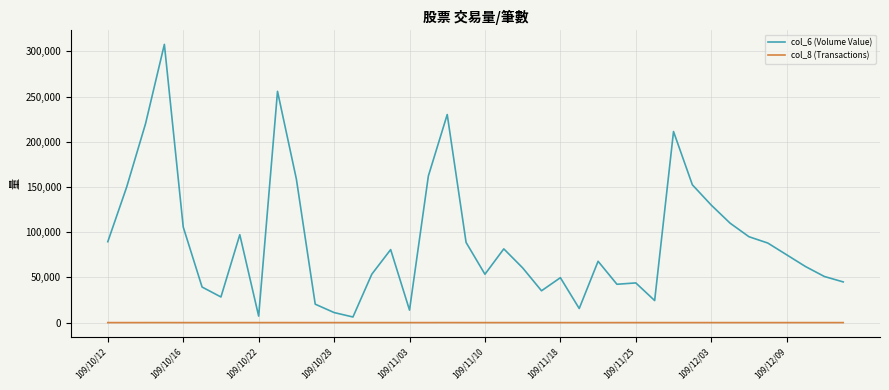

What is the difference between the maximum and minimum values in the col_6 (Volume Value) series?

301540